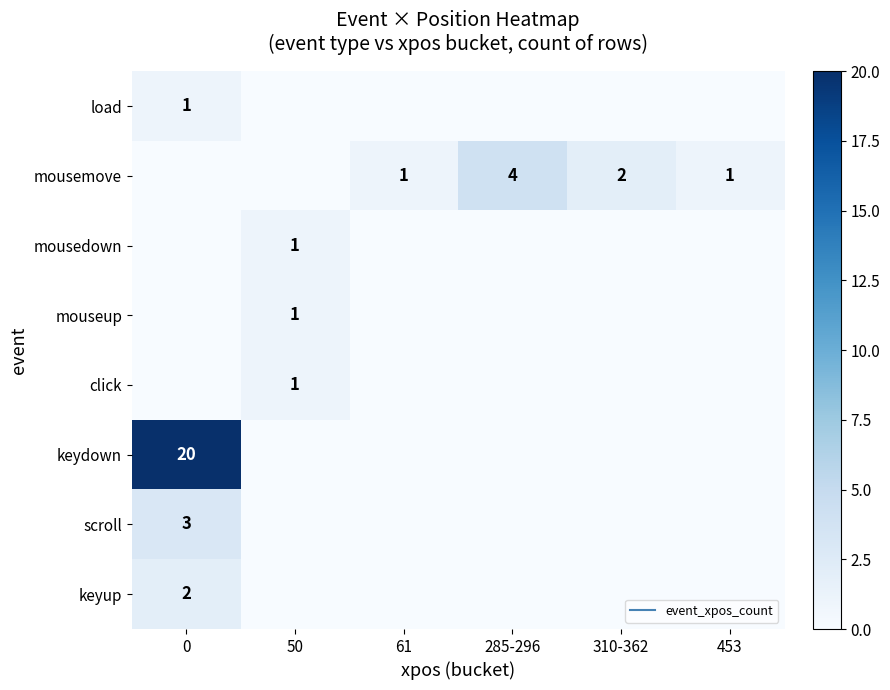

List the series in order of their peak value, highest first.

keydown, mousemove, scroll, keyup, load, mousedown, mouseup, click